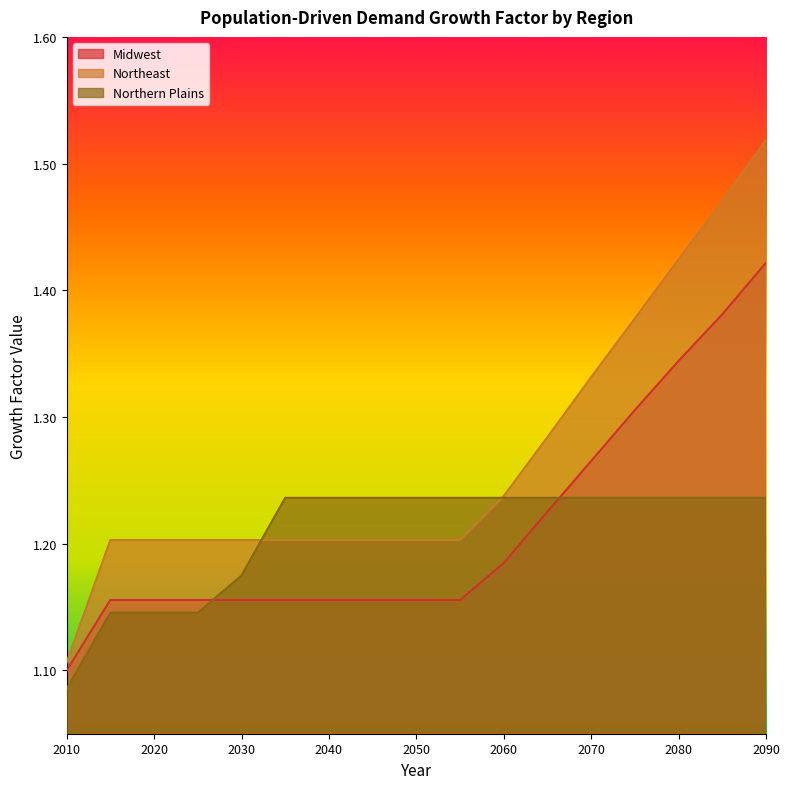

Rank the series by their maximum value, from highest to lowest.

Northeast, Midwest, Northern Plains